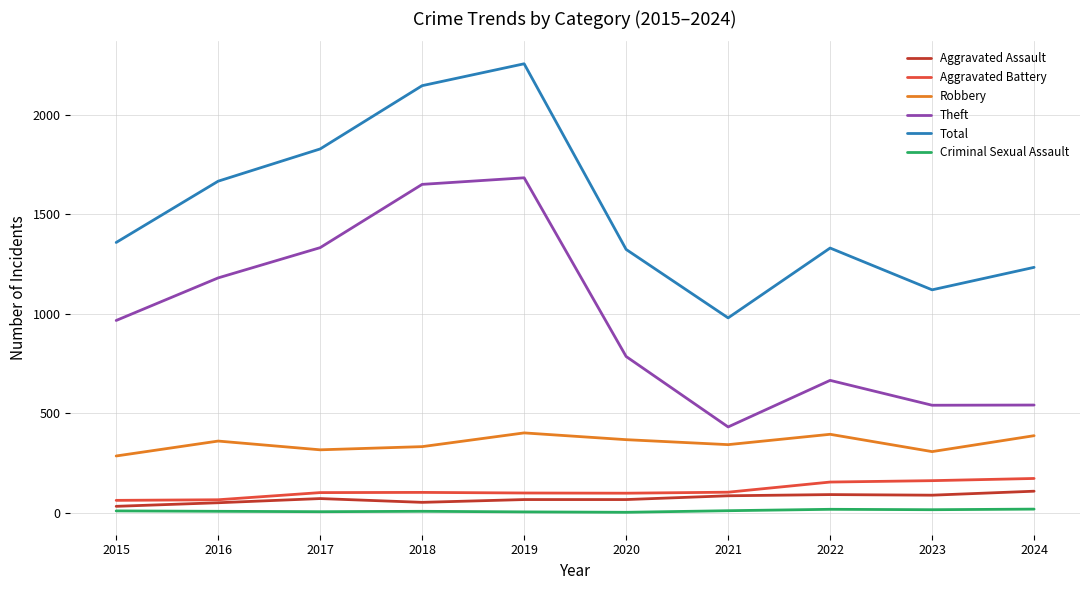

What is the maximum value for Total?

2256